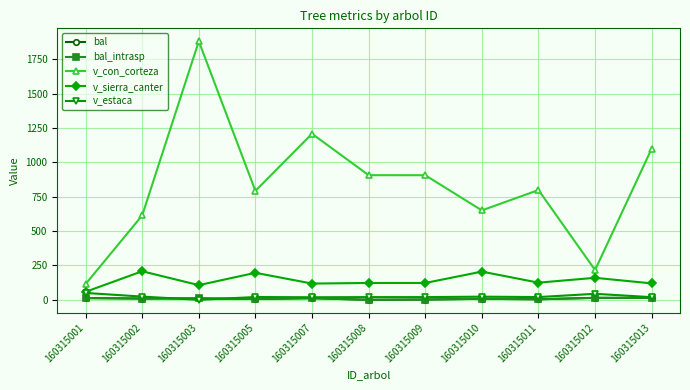

What is the value of the bal_intrasp point at the 2nd from the left?

9.0